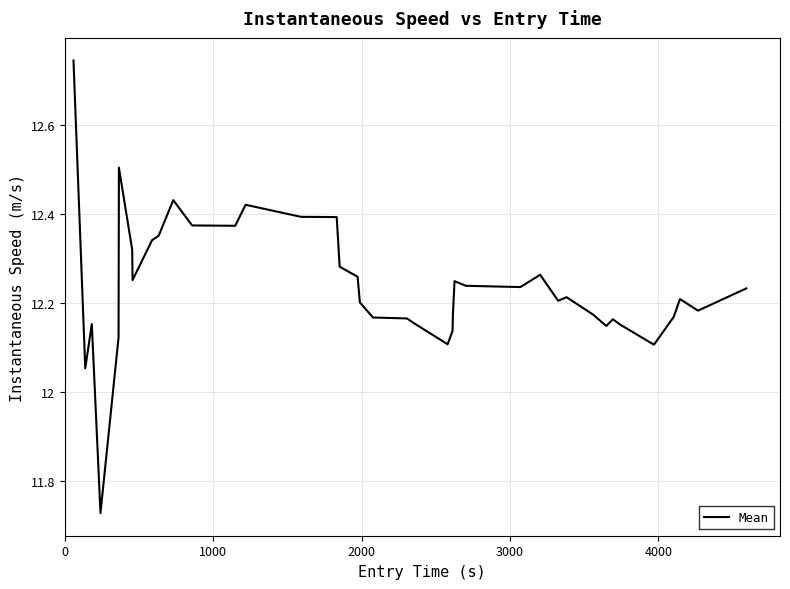

What is the difference between the maximum and minimum values?

1.0